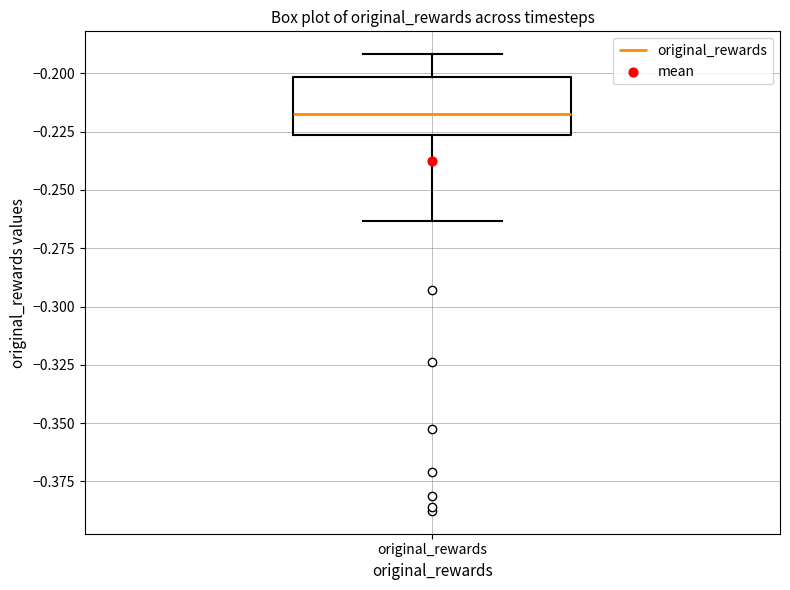

Transcribe this box plot: give where the median line is, the range the box spans, and where the two whiskers end, as read against the y-axis. The values are not printed on the chart, so give them approximately, as read against the axis.

median -0.220, box -0.225 to -0.200, whiskers -0.265 to -0.190